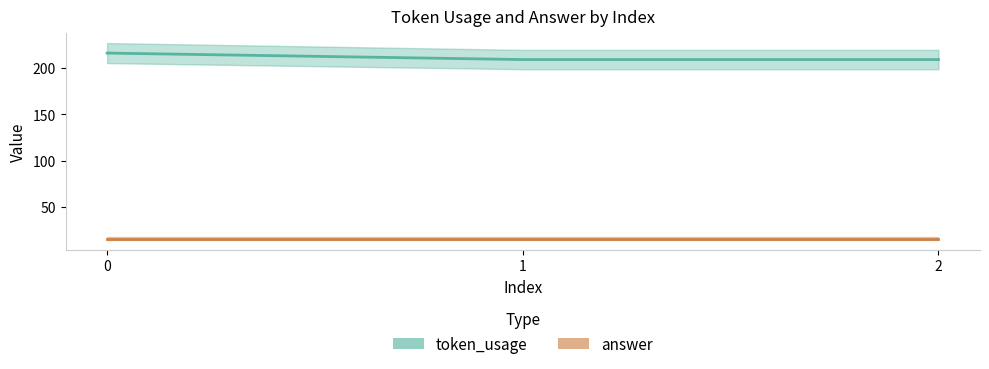

What is the sum of all values?

634